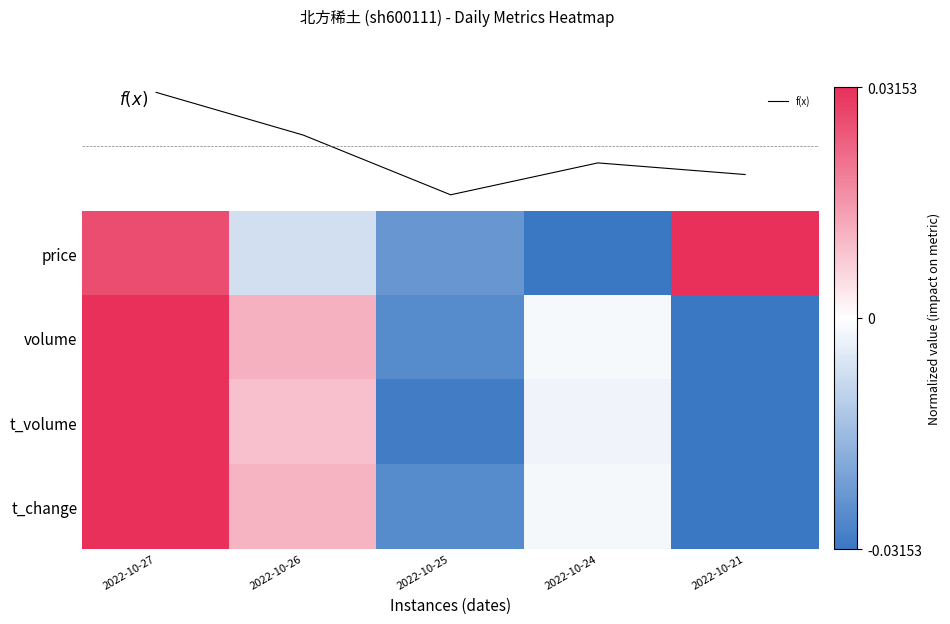

Which series changed the most between 2022-10-25 and 2022-10-21?

price